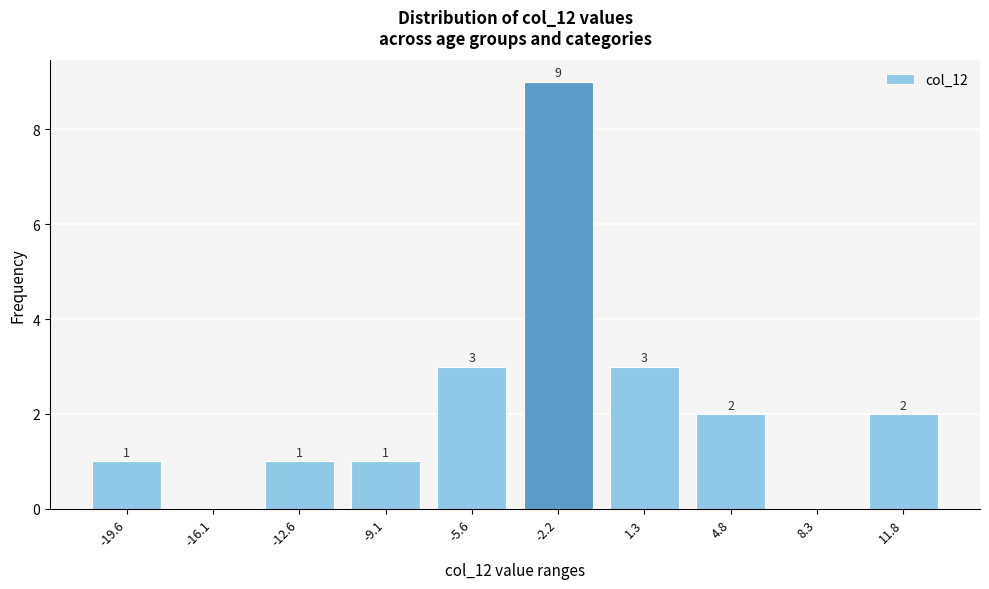

Reading left to right, extract all data points from this chart.

-19.6=1	-16.1=0	-12.6=1	-9.1=1	-5.6=3	-2.2=9	1.3=3	4.8=2	8.3=0	11.8=2